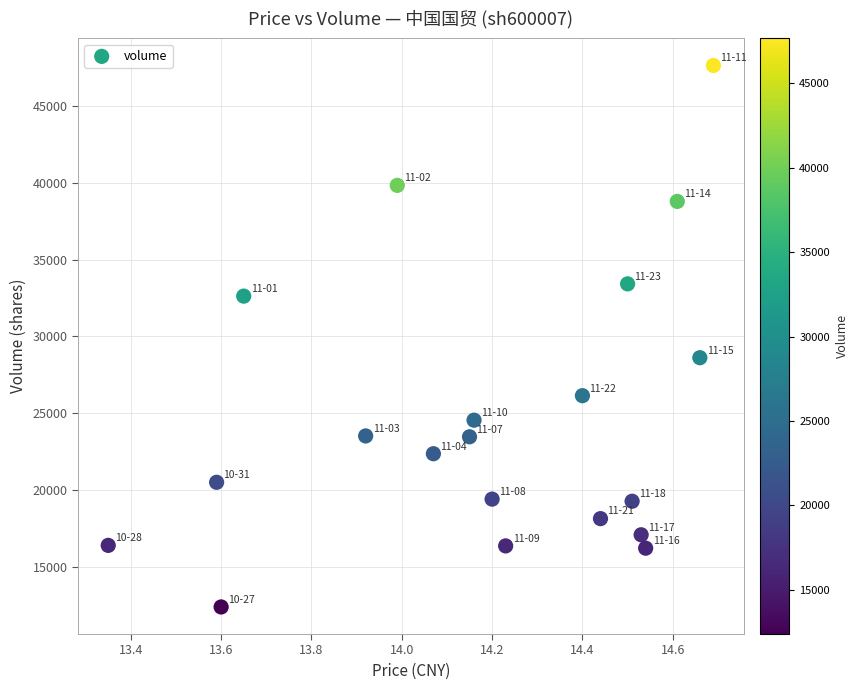

What Y value in the scatter plot is closest to 30018?

28618